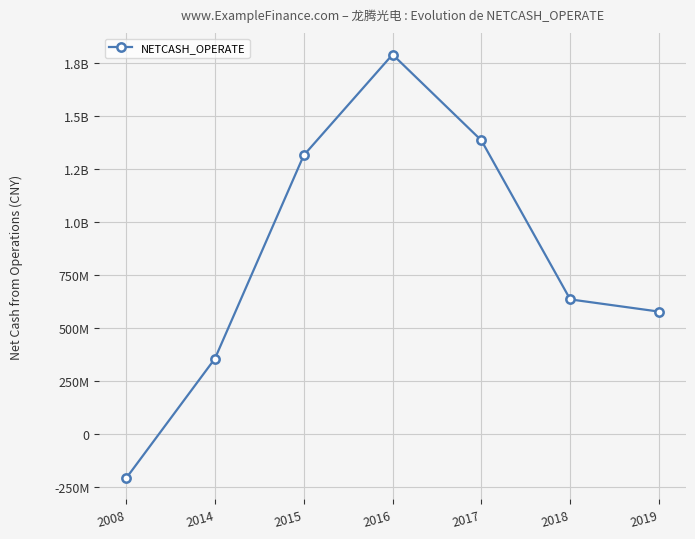

What is the sum of all values?

5849108211.1